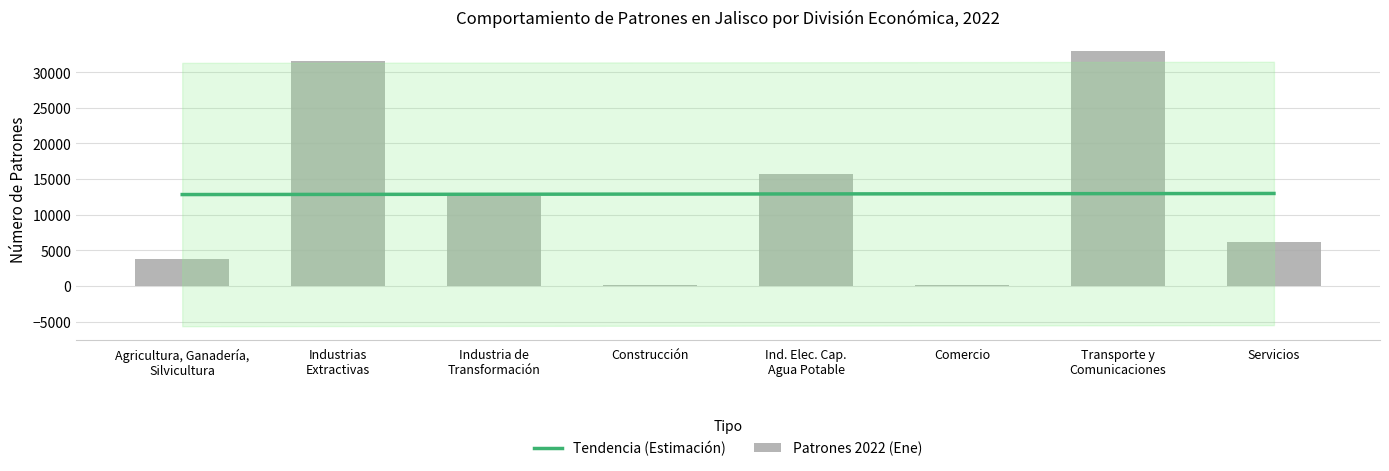

Which label corresponds to the largest value in the chart?

Transporte y
Comunicaciones